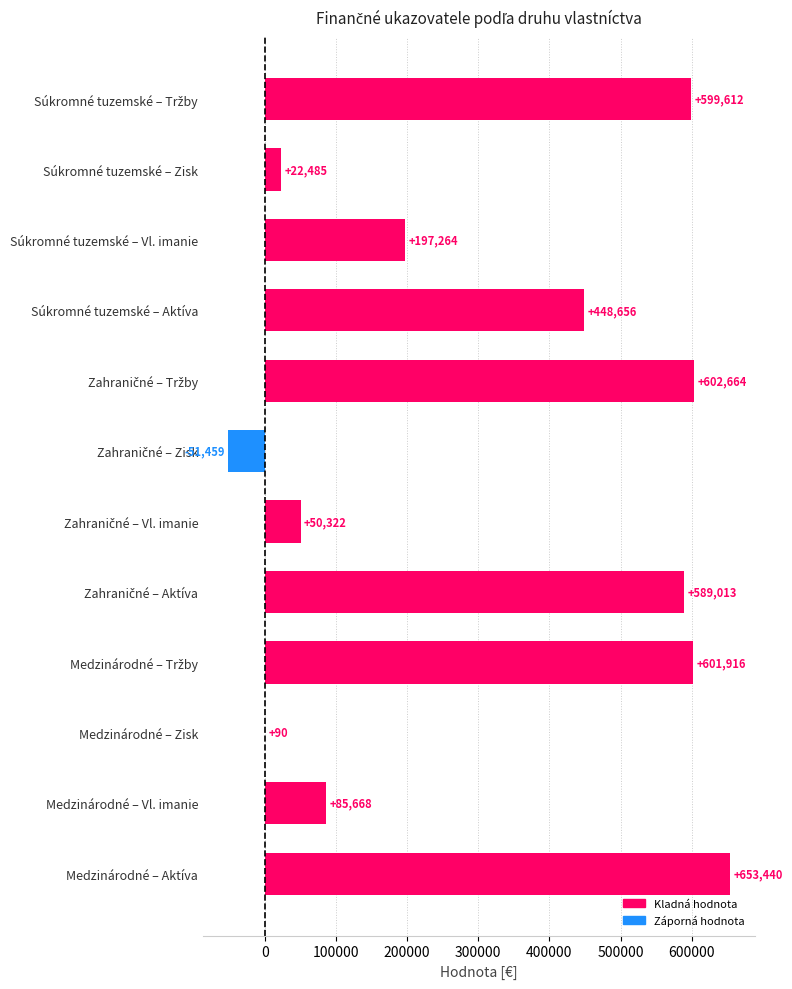

How many values are above zero?

11